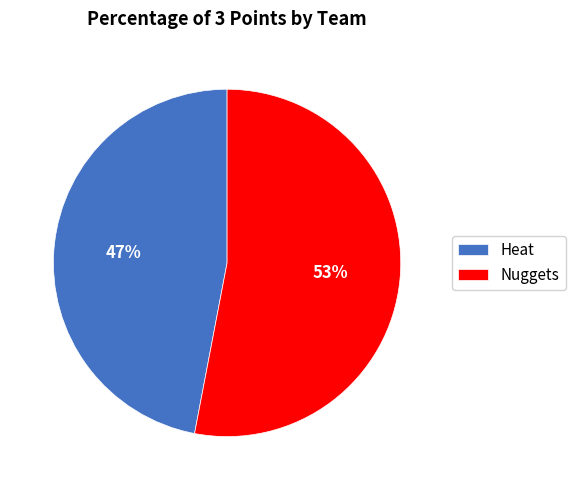

The Heat slice represents 33% of the pie. True or false?

False